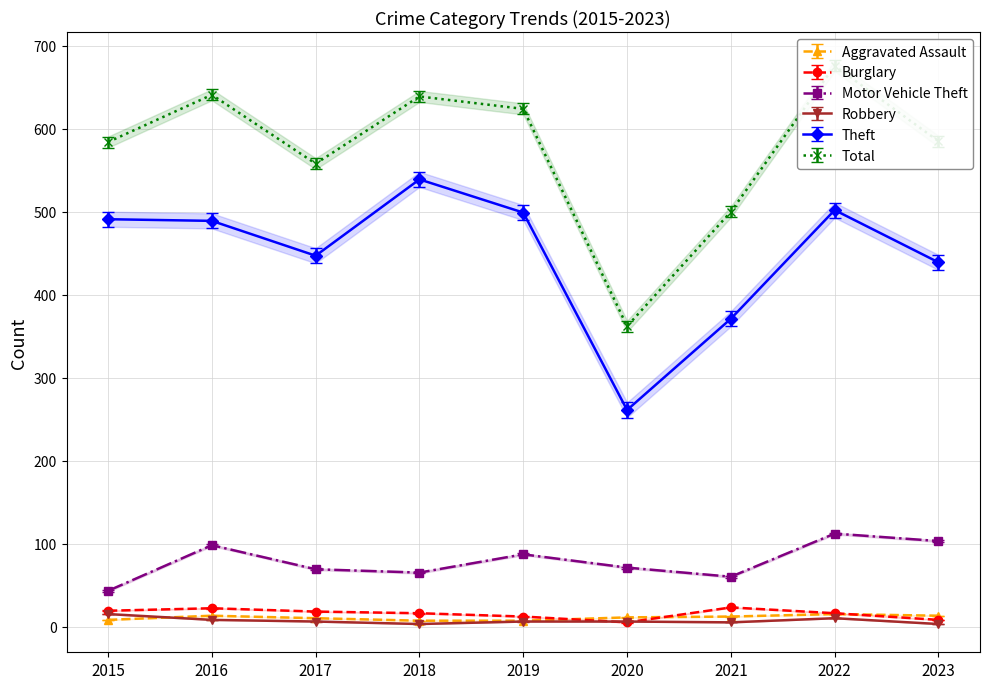

Where is the first local maximum for Total?

2016